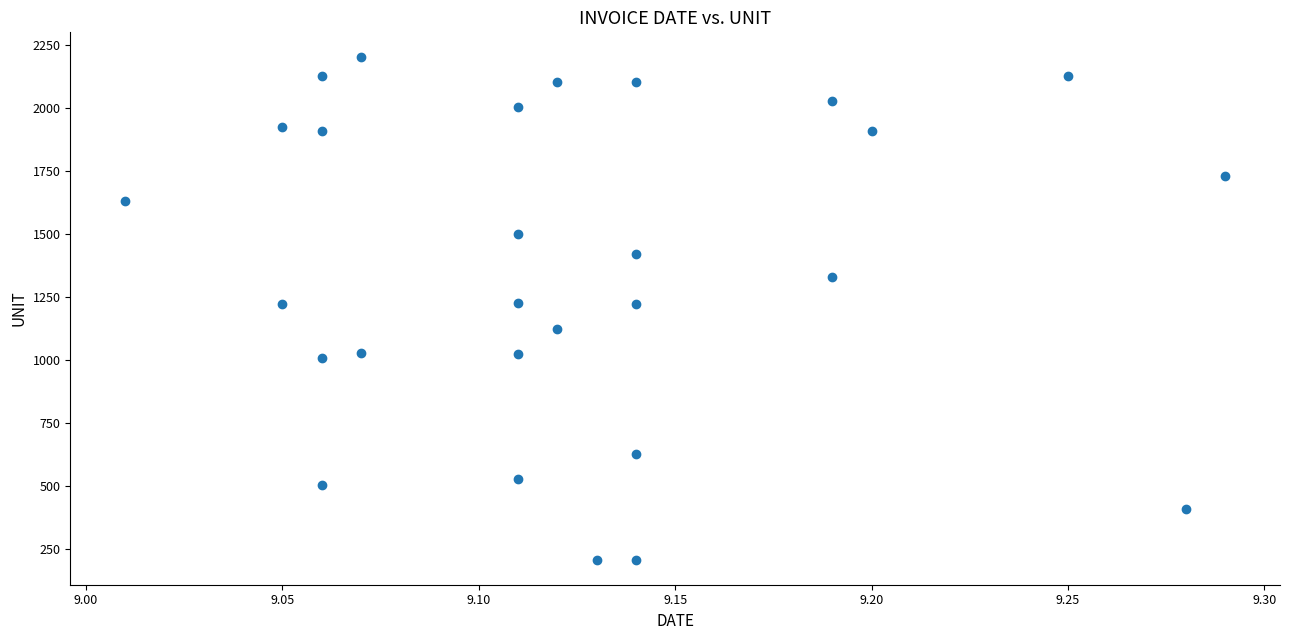

What is the range of Y values (max minus min)?

1994